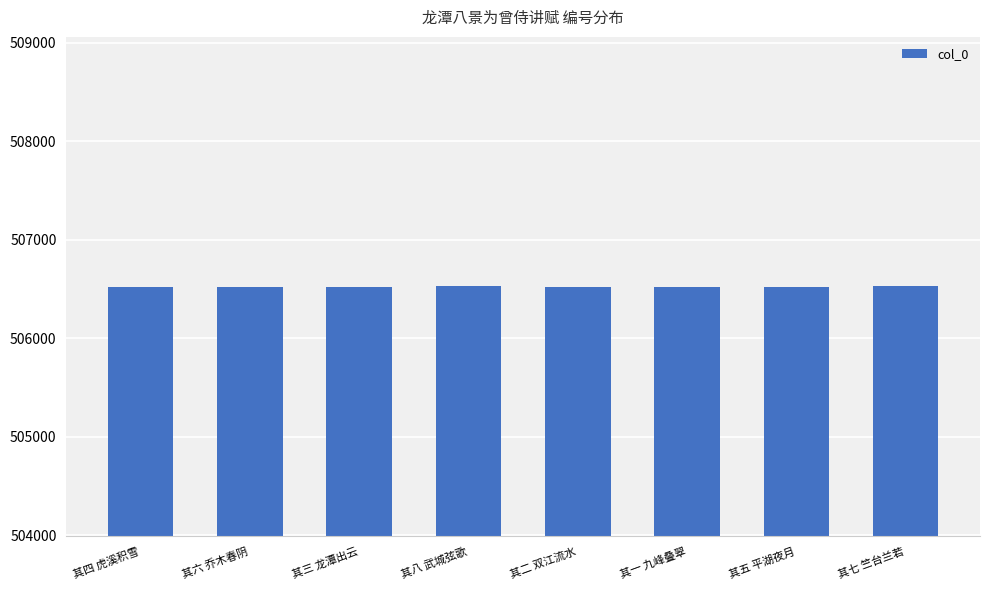

What is the label of the 1st bar from the left?

其四 虎溪积雪